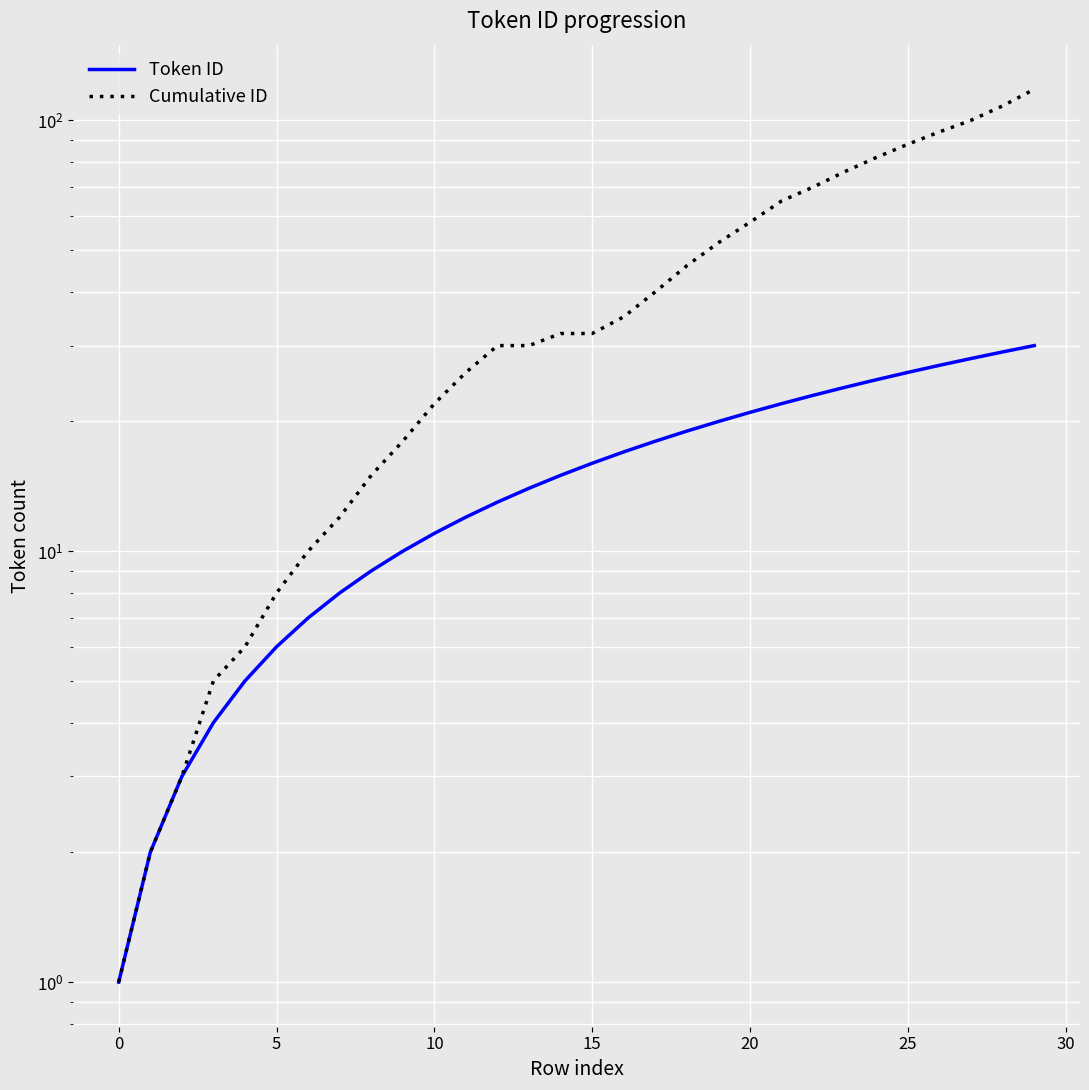

What are all the series names shown in the legend?

Token ID, Cumulative ID